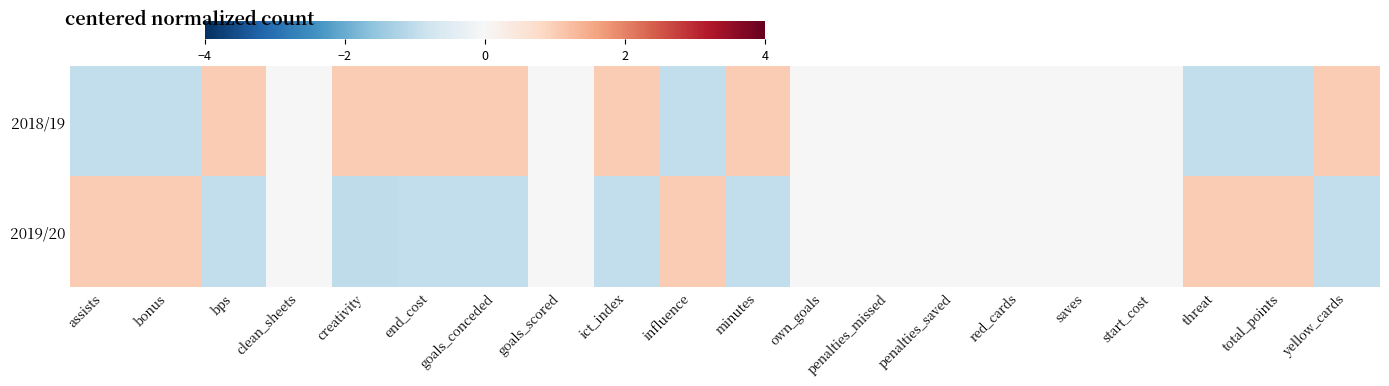

Which series has the largest total across all categories?

2018/19